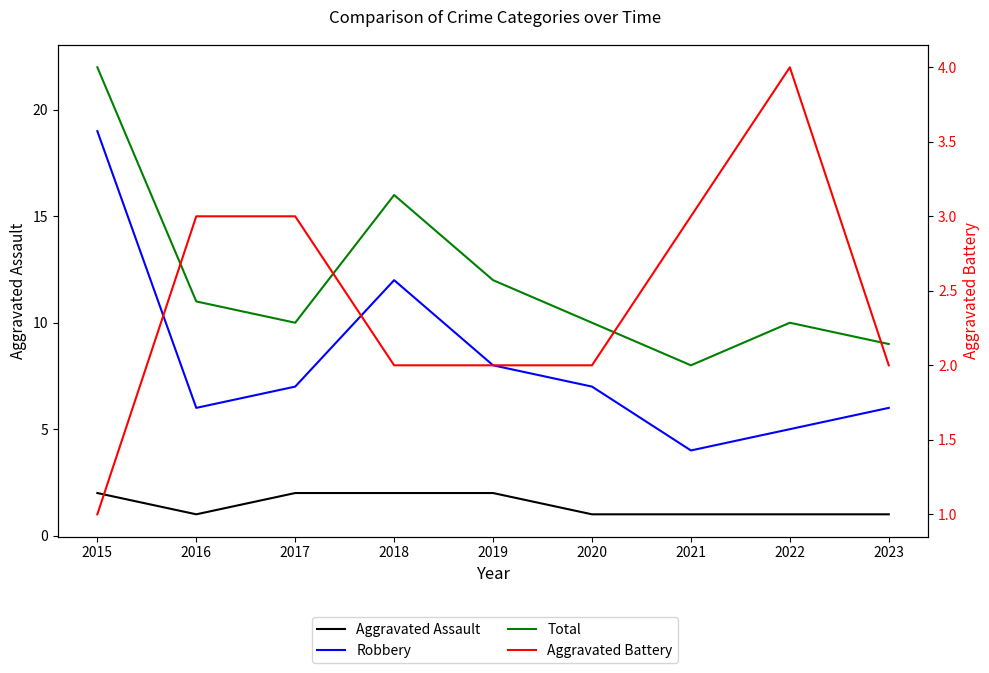

At which category does Robbery reach its first local valley?

2016